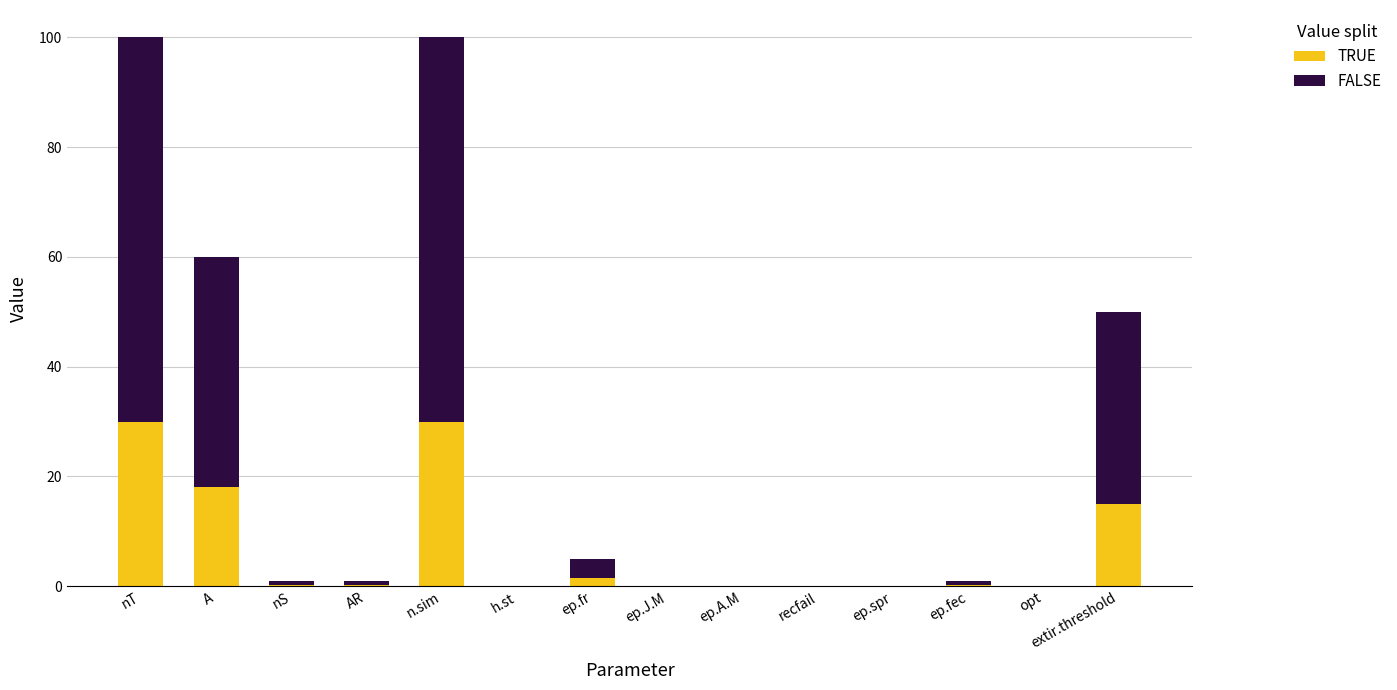

True or false: TRUE has a value of 18.0 at A.

True